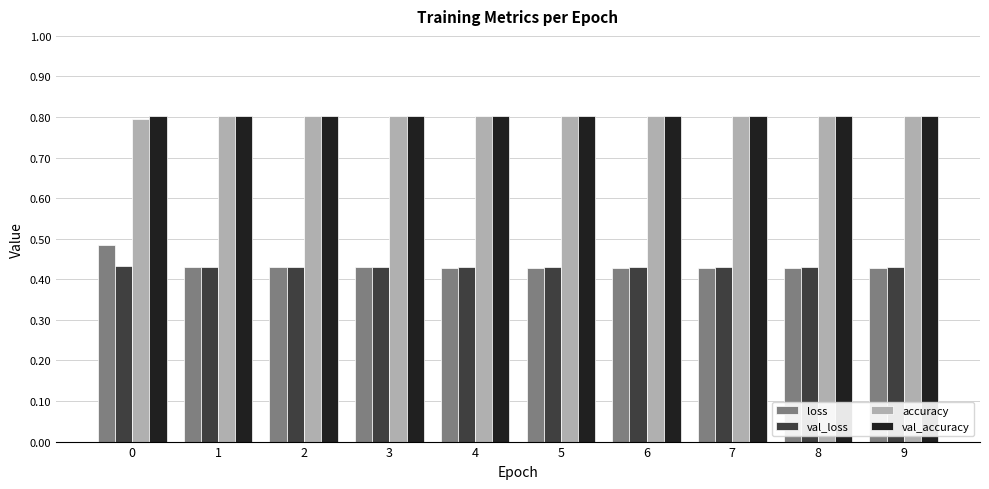

Count the val_loss values in the range 0 to 1.

10